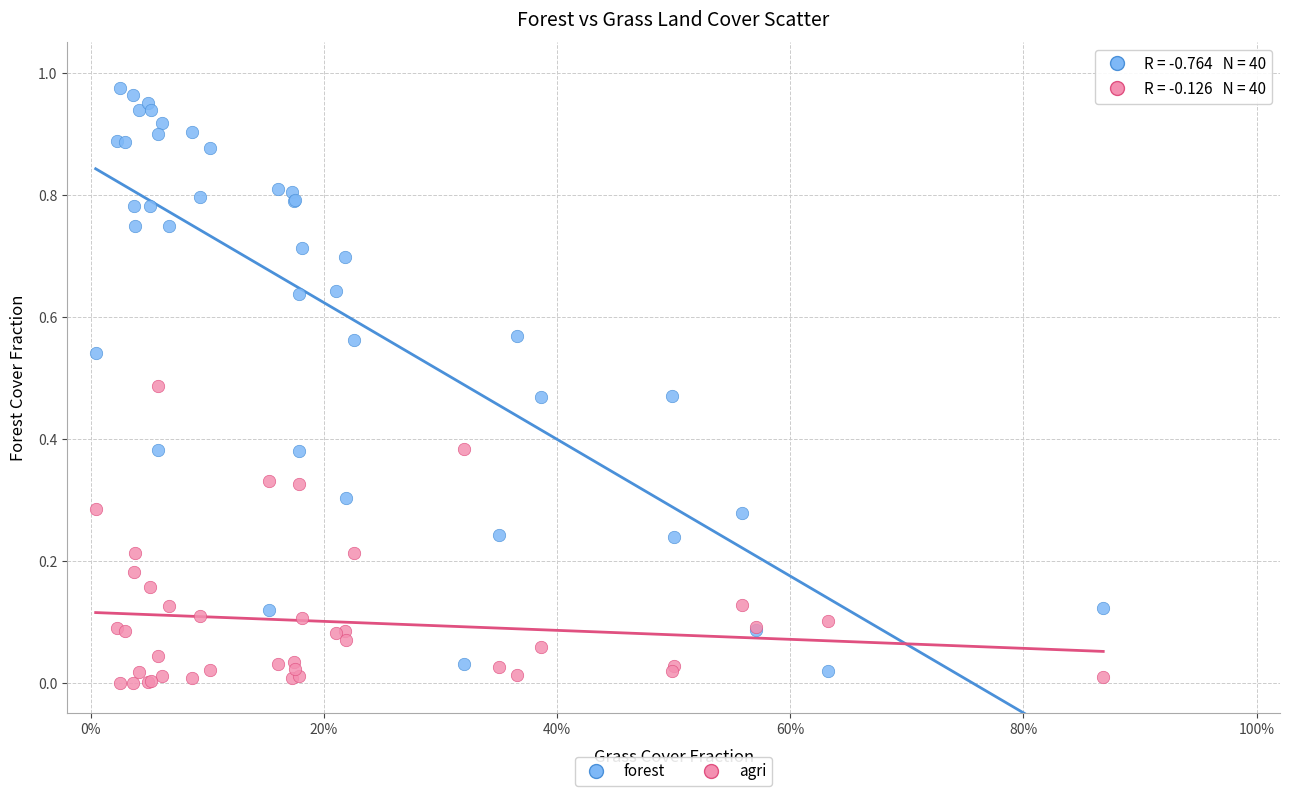

What are all the series names shown in the legend?

forest, agri